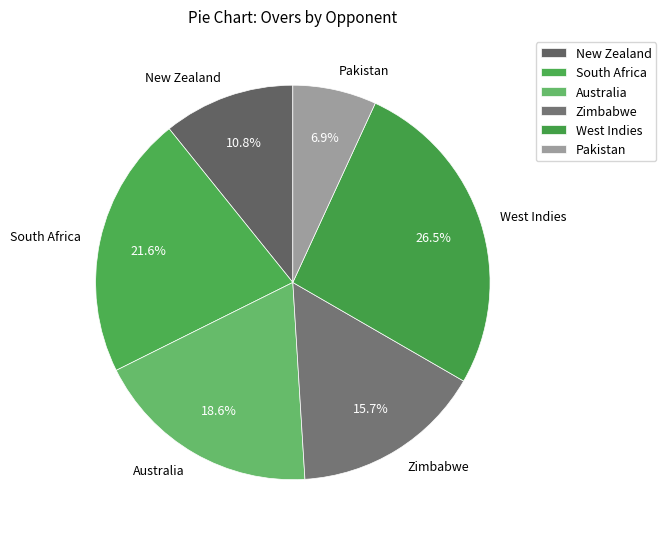

Rank the categories by value from lowest to highest.

Pakistan, New Zealand, Zimbabwe, Australia, South Africa, West Indies